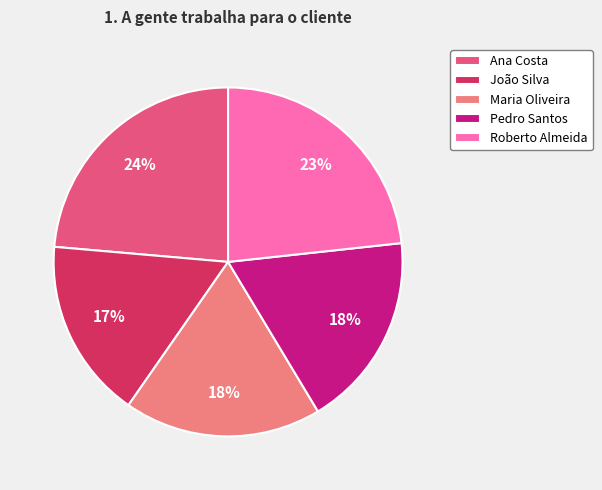

To the nearest percent, what is the average slice percentage?

20%